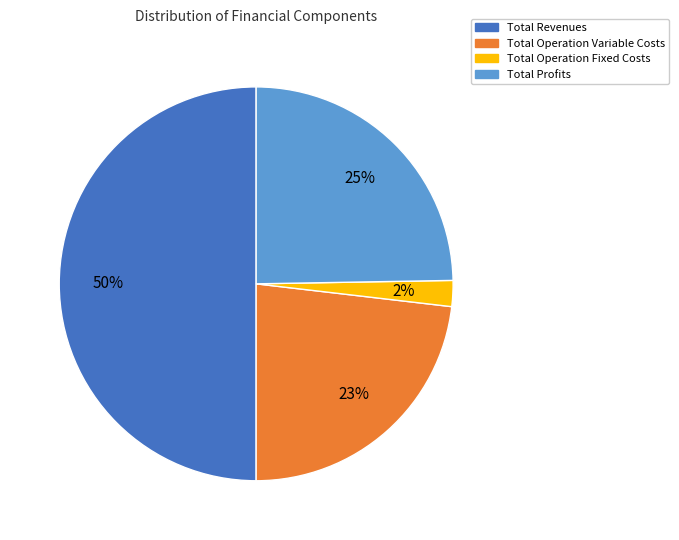

Count the number of slices in the pie.

4